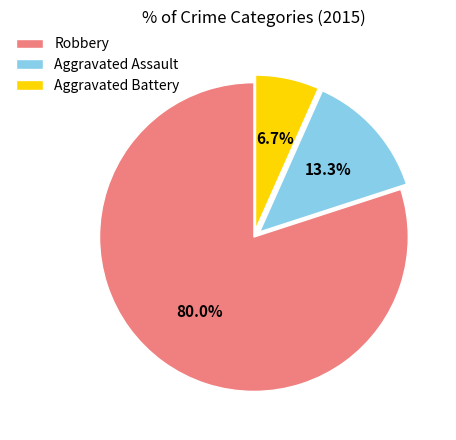

To the nearest percent, what is the combined percentage of Aggravated Assault and Robbery?

93%